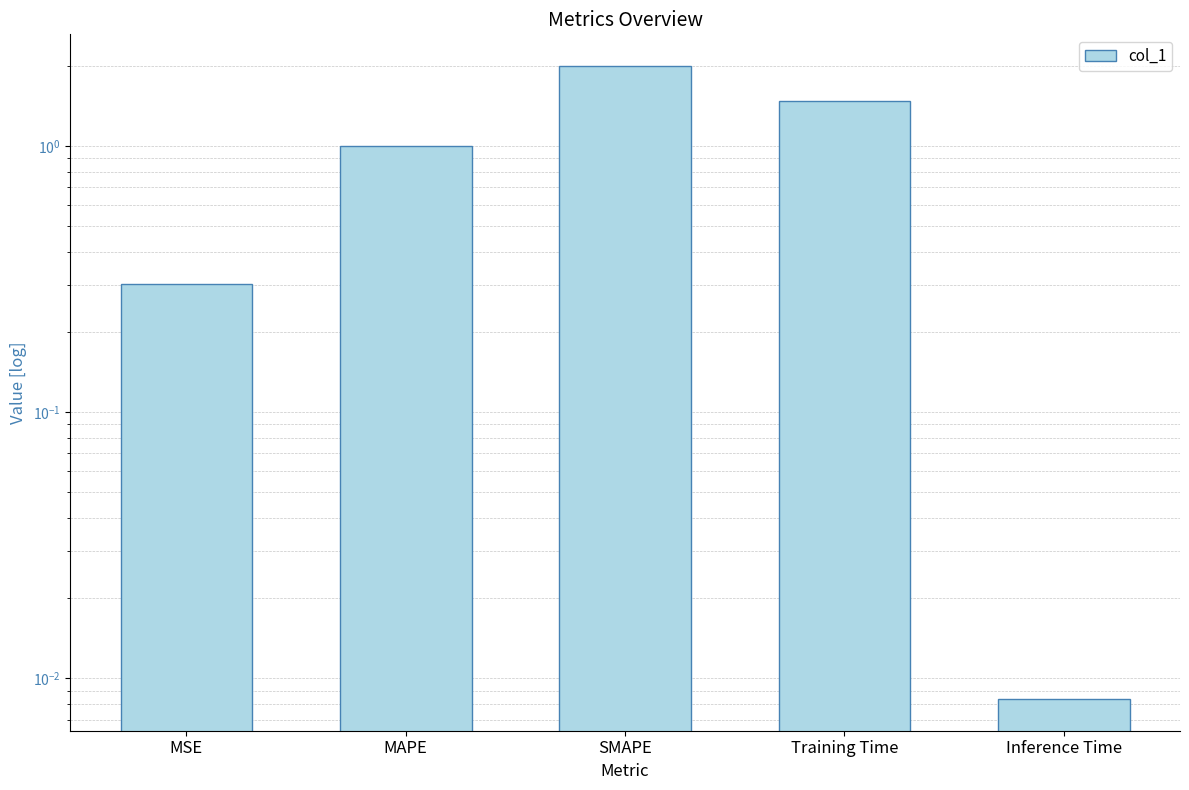

Which category has the lowest value across all series?

Inference Time